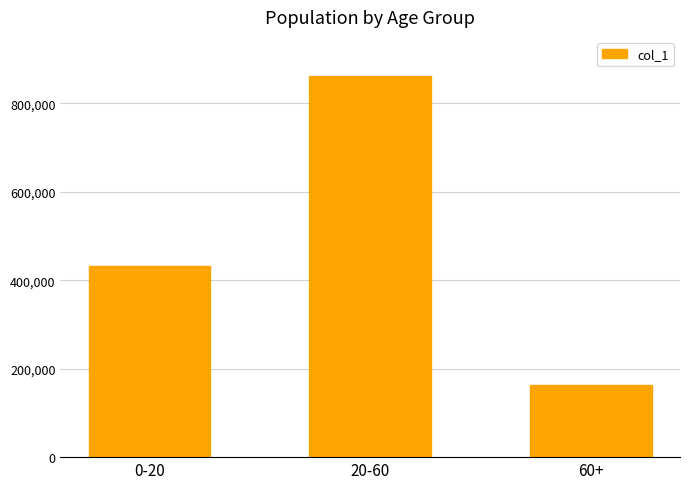

Reading left to right, what are all the values shown in this chart?

432035	860921	163495